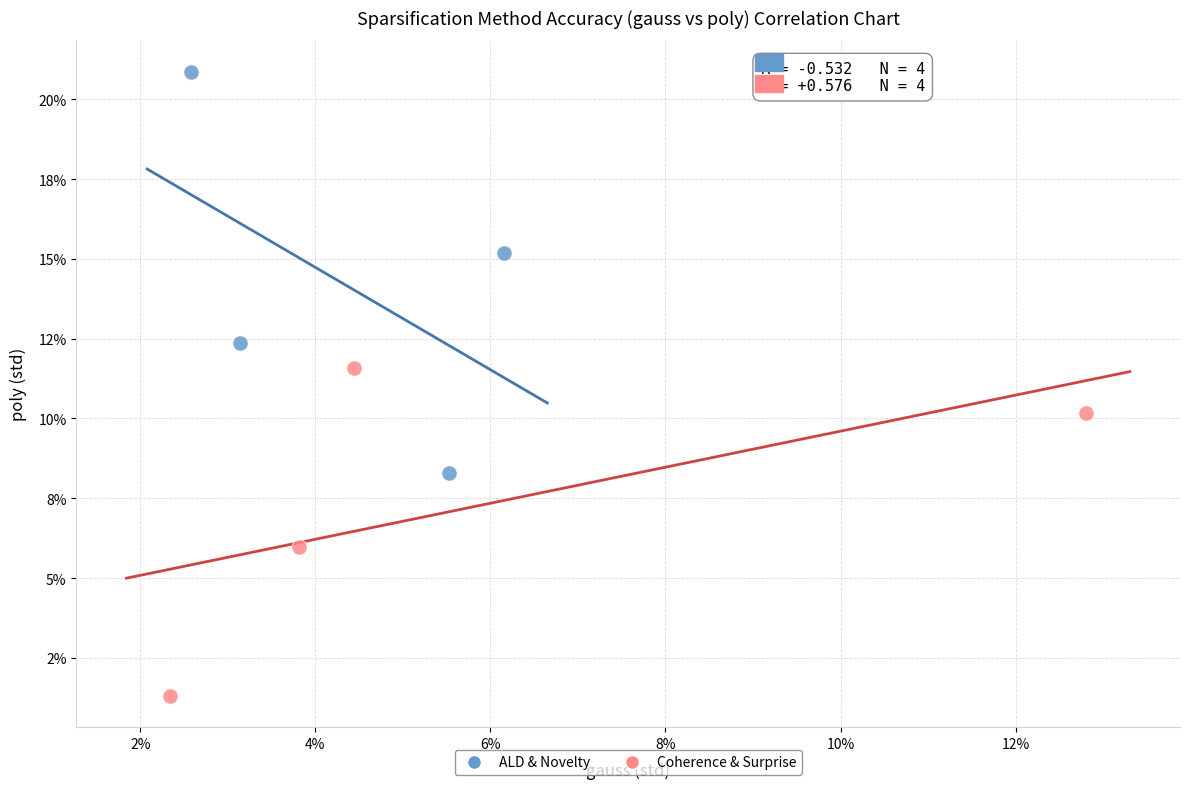

What are all the series names shown in the legend?

ALD & Novelty, Coherence & Surprise